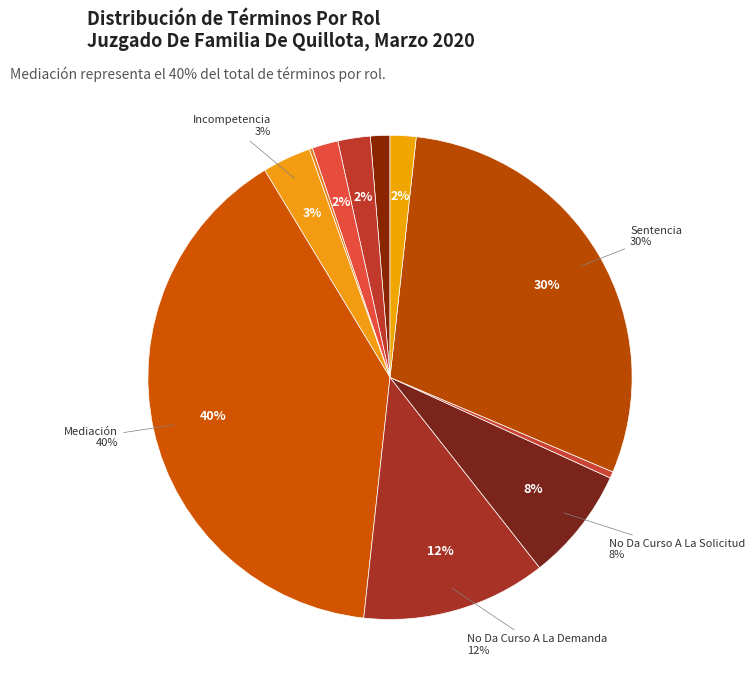

Rank the categories by value from lowest to highest.

Desistimiento, Retiro, Abandono Del Procedimiento, Conciliación, Transacción, Avenimiento, Incompetencia, No Da Curso A La Solicitud, No Da Curso A La Demanda, Sentencia, Mediación